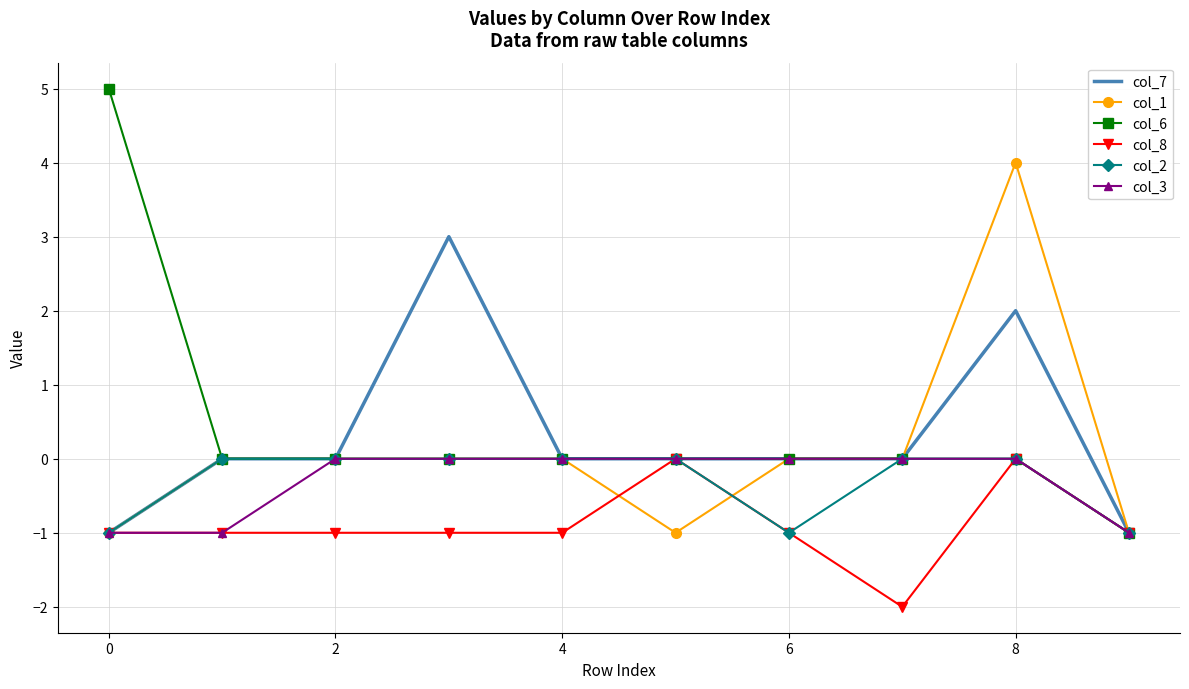

Which series has the widest spread of values?

col_6